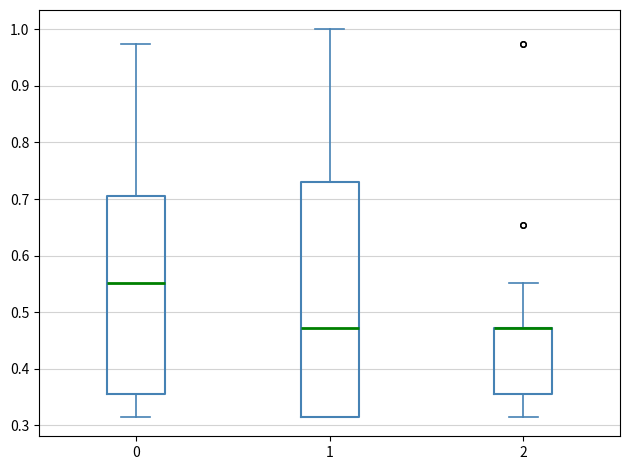

Where does the upper whisker of the box at x = 1 end on the y-axis? The values are not printed on the chart, so give them approximately, as read against the axis.

1.00